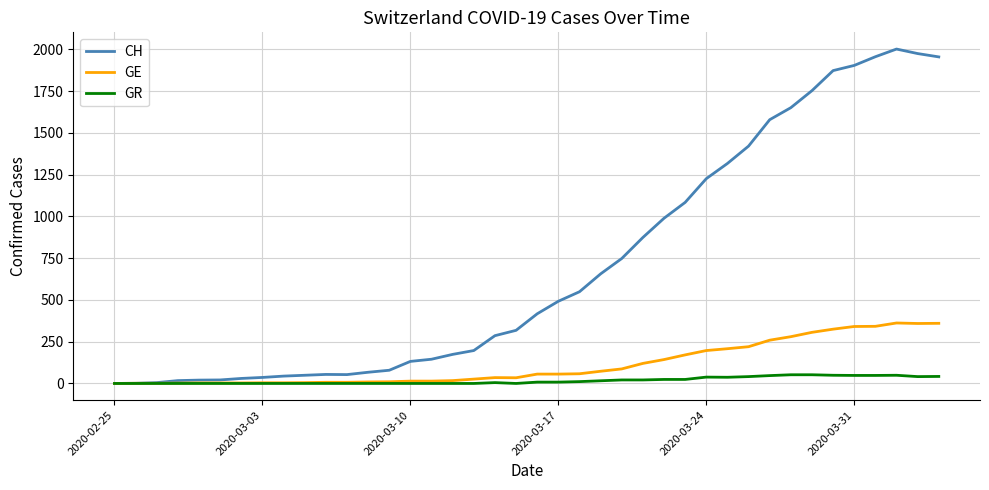

What is the maximum value shown in the chart?

2002